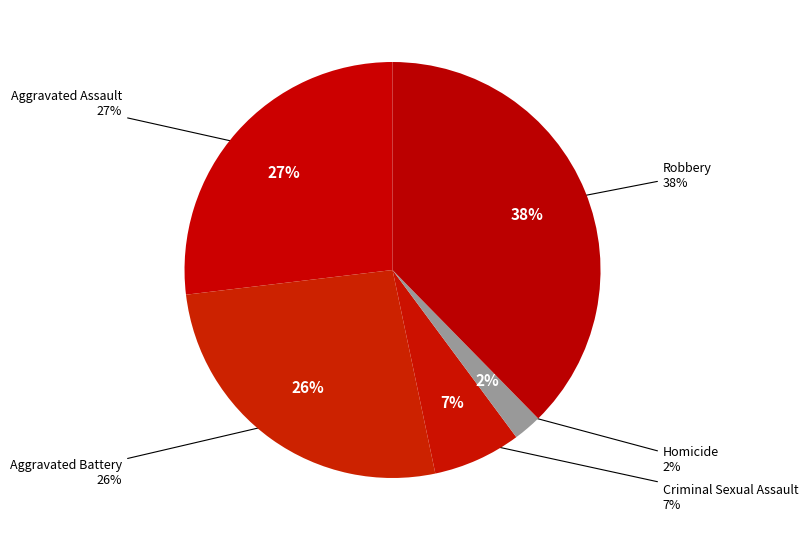

What percentage is the Robbery slice, to the nearest percent?

38%